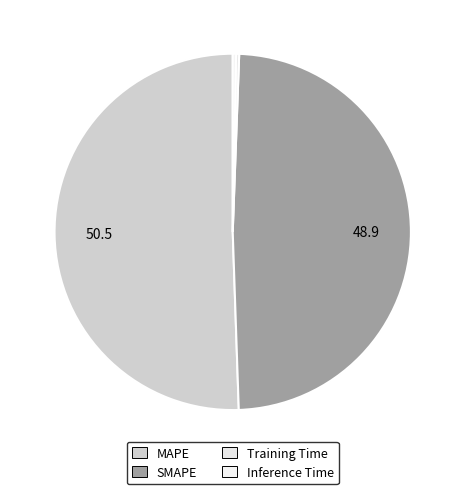

How many slices are in this pie chart?

4